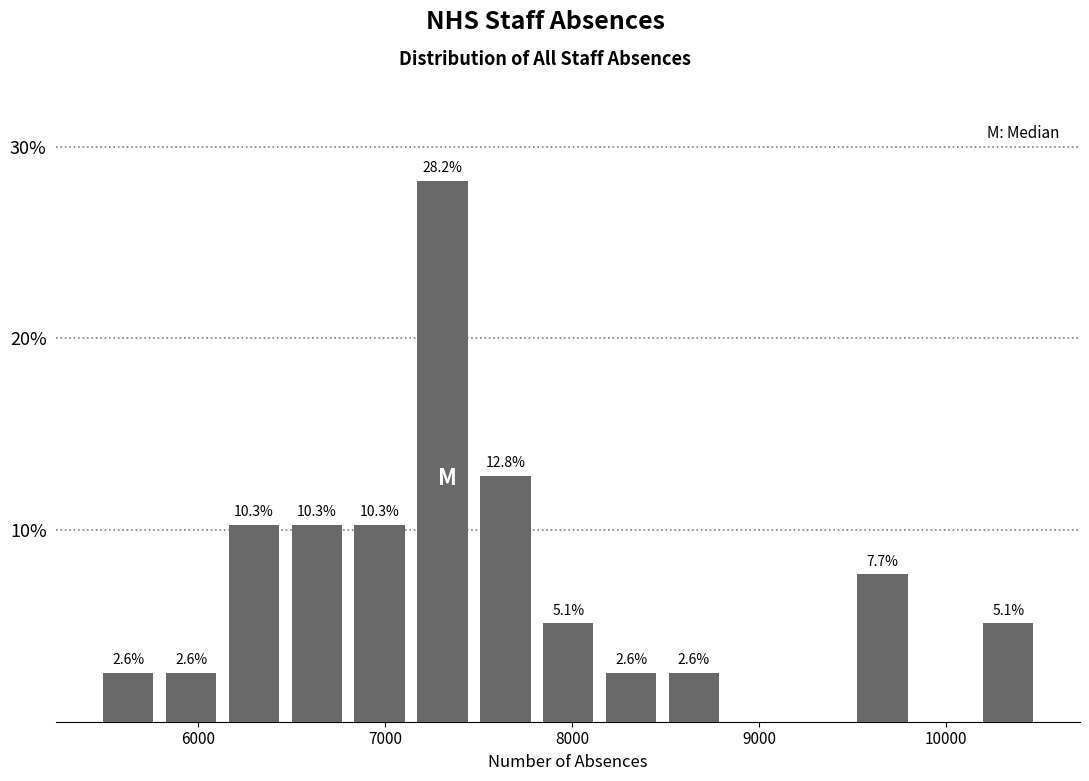

Read against the x-axis, roughly where is the centre of the tallest bar?

7300